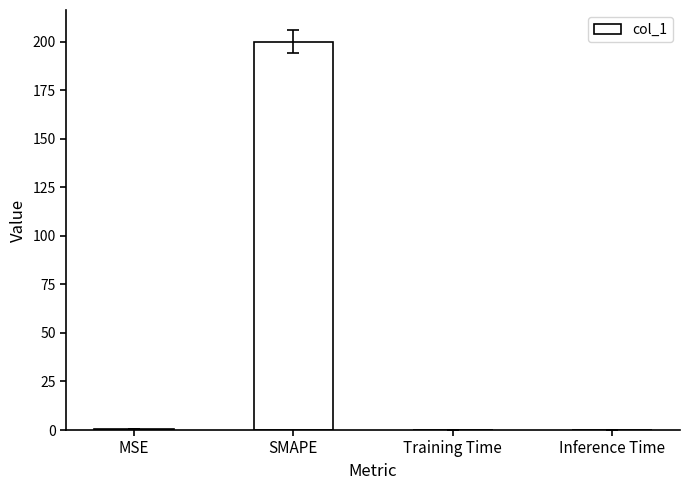

Is it true that the value at Inference Time is 0.0?

True